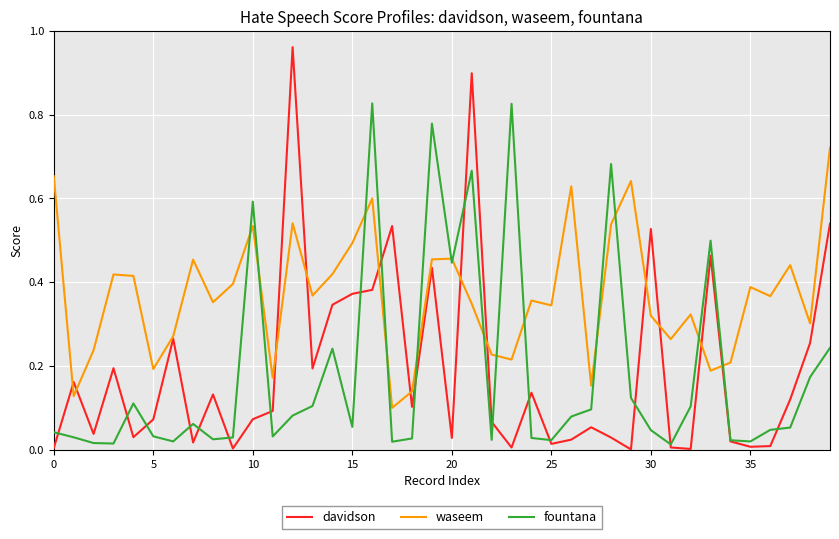

List the series in order of their peak value, lowest first.

waseem, fountana, davidson